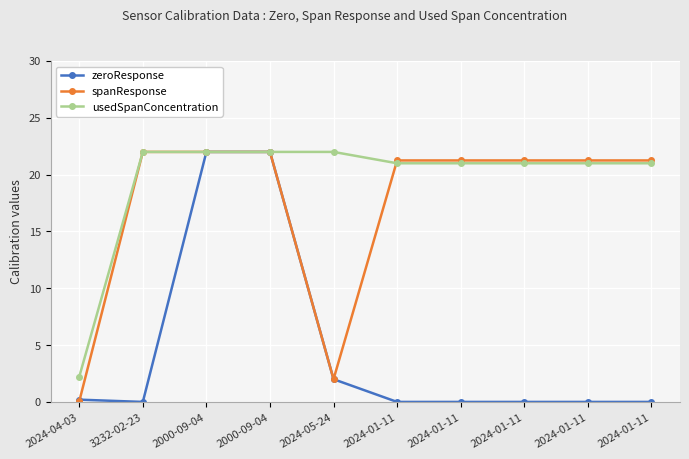

How many intersections are there between spanResponse and zeroResponse?

1